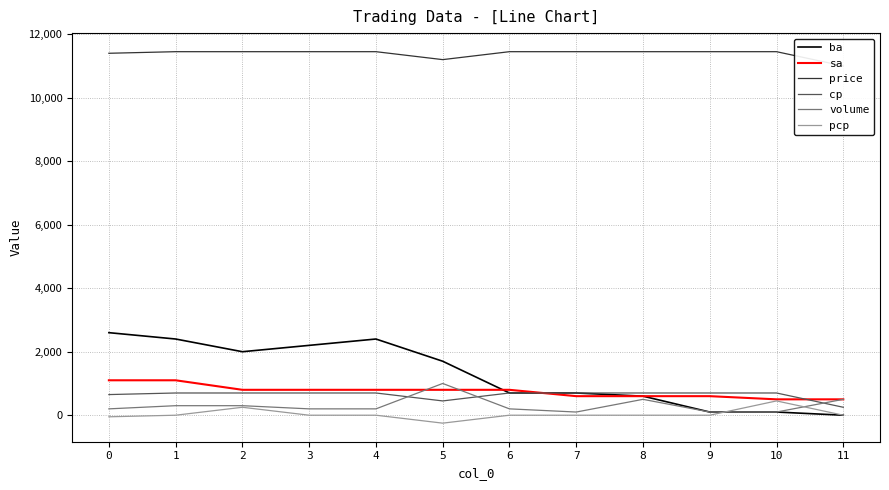

Which series has the largest range (max minus min)?

ba